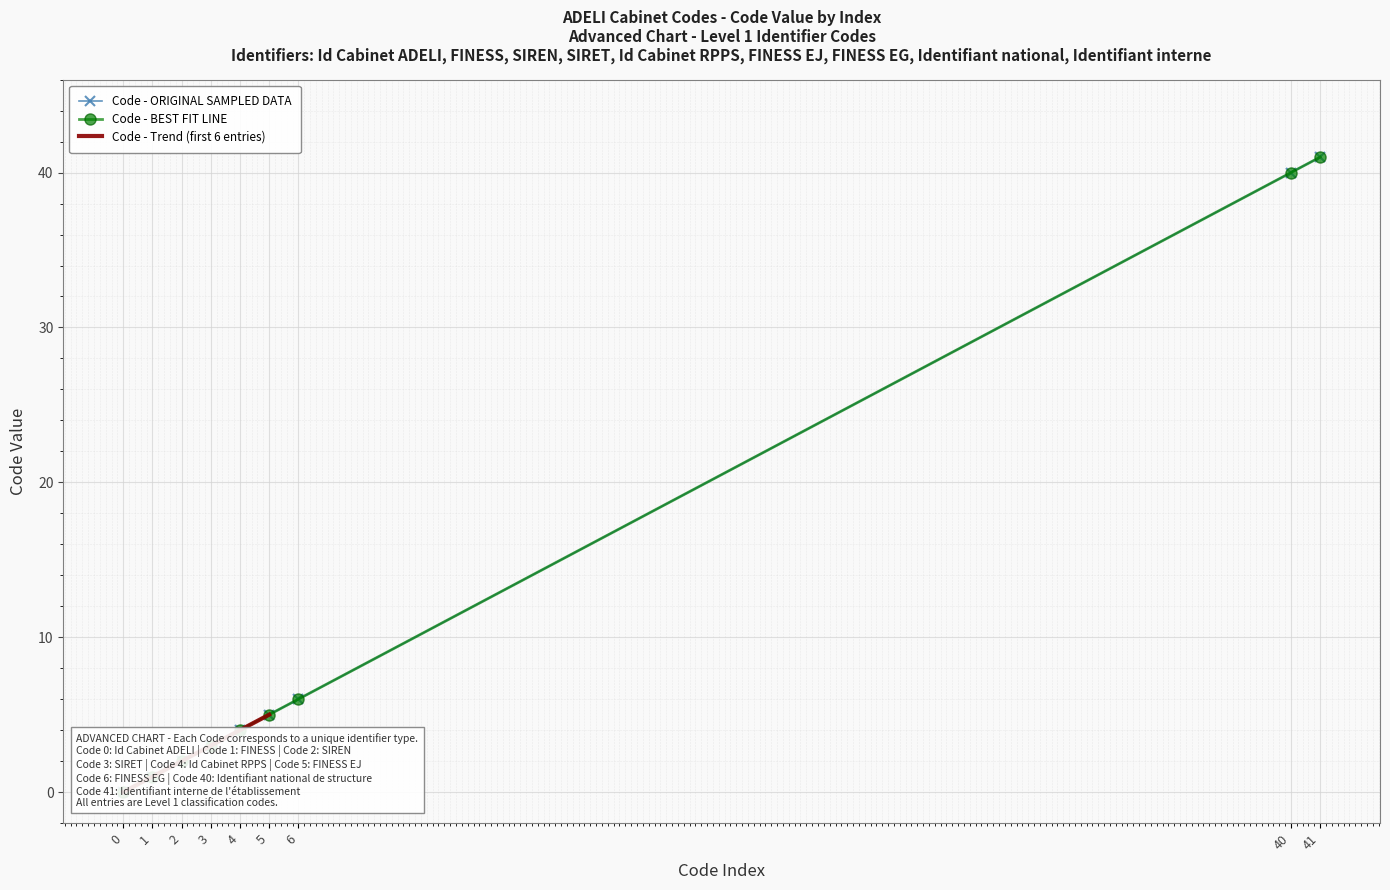

What is the sum of the values at 3 and 41?

44